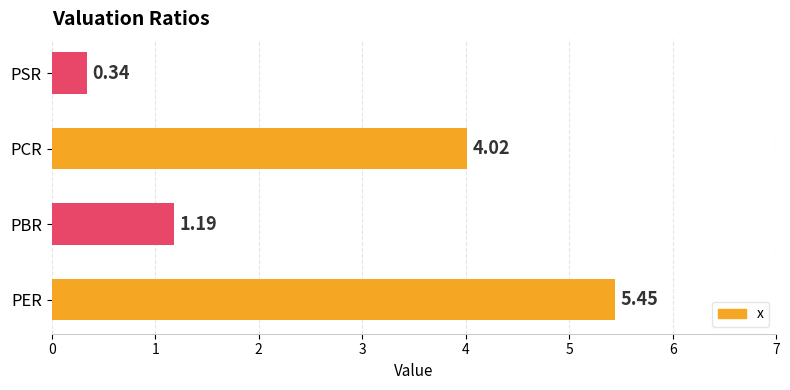

Which has a higher value, PBR or PSR?

PBR